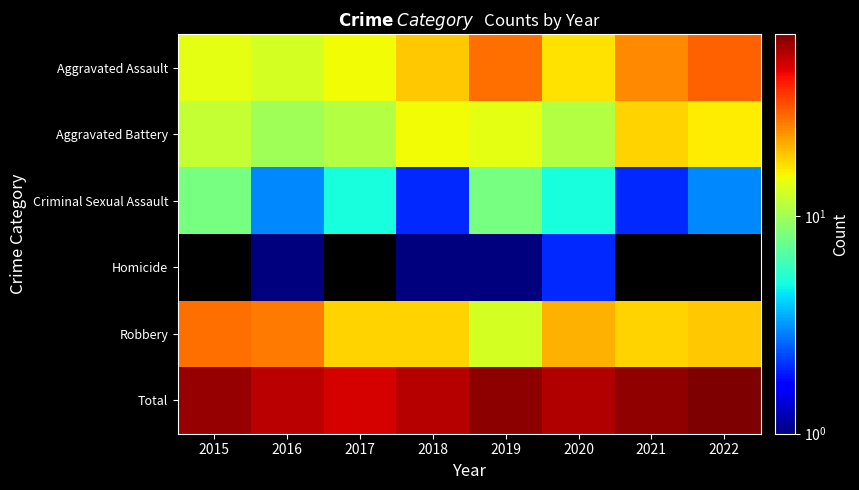

At which label is Aggravated Assault closest to 21?

2018